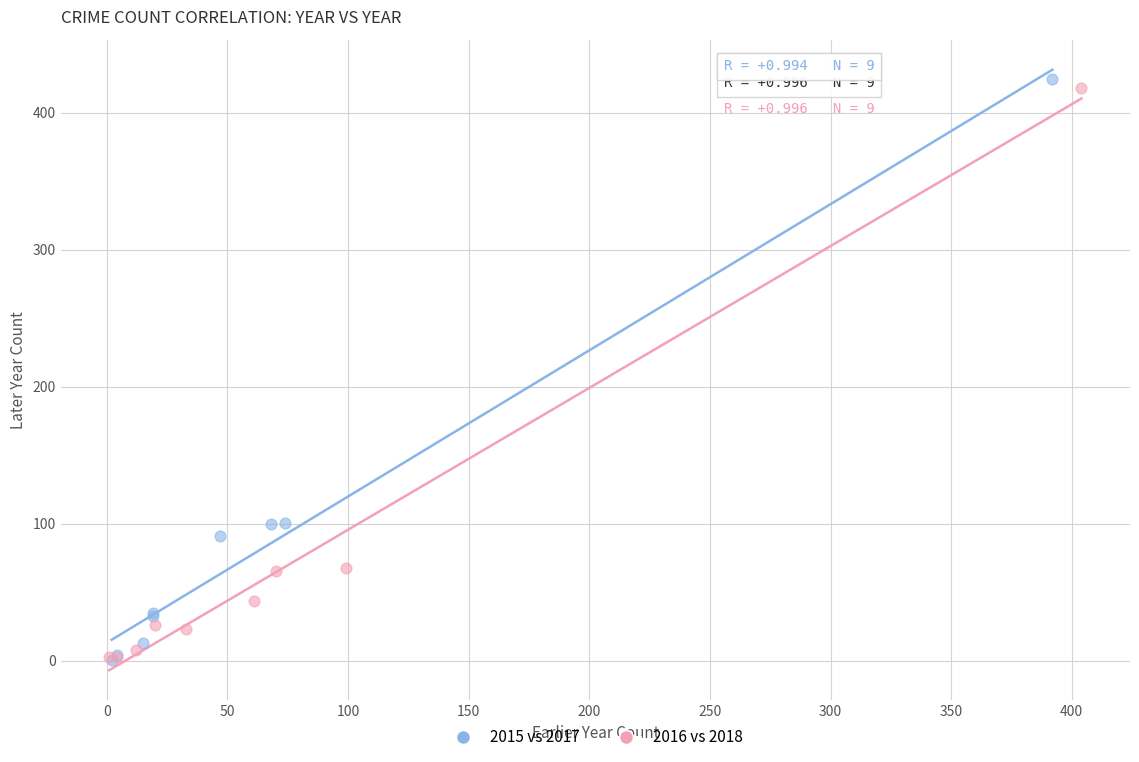

Which series has the largest Y range (max minus min)?

2015 vs 2017